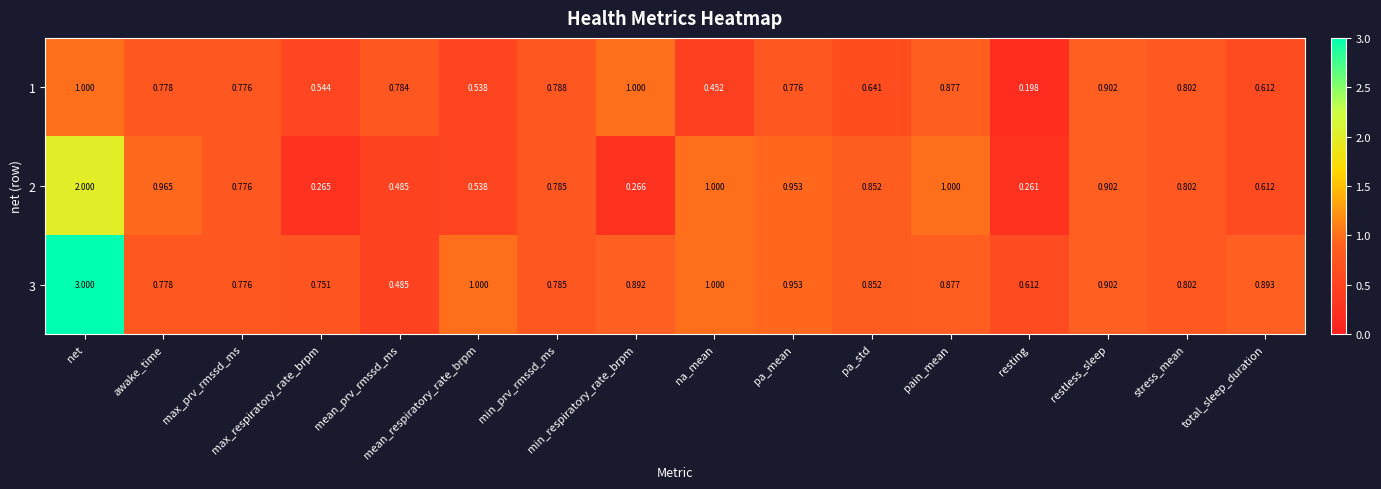

What is the difference between the highest and lowest values at pain_mean?

0.1